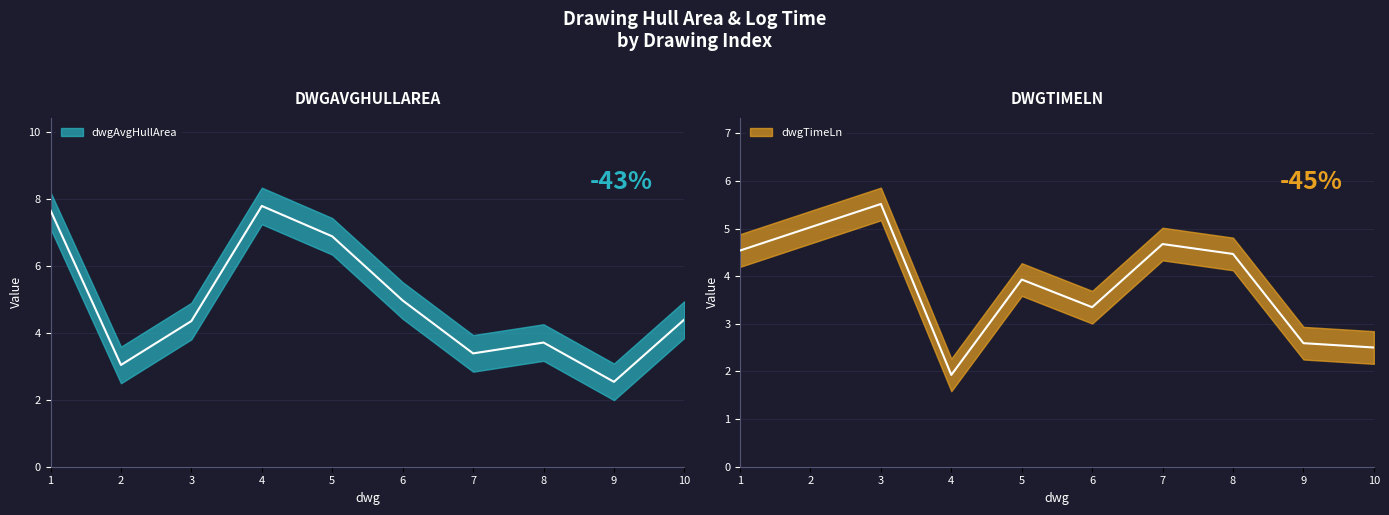

Reading left to right, extract all data points from this chart.

dwgAvgHullArea: 7.6	3.0	4.3	7.8	6.9	5.0	3.4	3.7	2.5	4.4
dwgTimeLn: 4.5	5.0	5.5	1.9	3.9	3.3	4.7	4.5	2.6	2.5